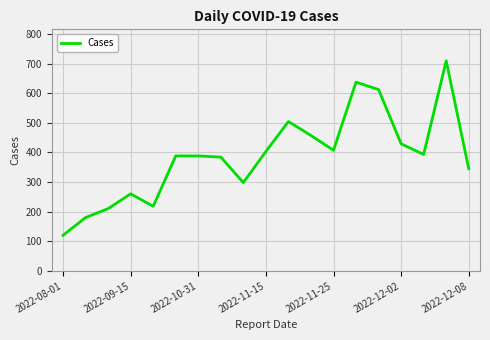

What is the minimum value shown in the chart?

120